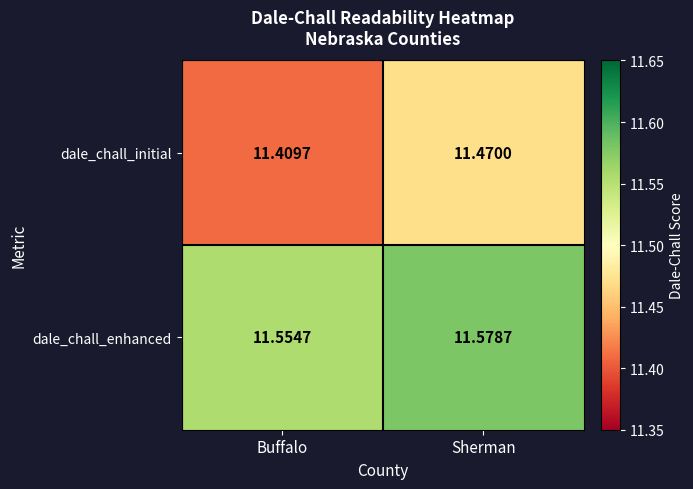

Rank the series by their maximum value, from lowest to highest.

dale_chall_initial, dale_chall_enhanced